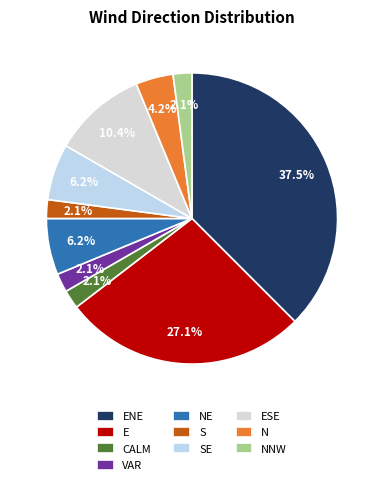

Rank the categories by value from highest to lowest.

ENE, E, ESE, NE, SE, N, CALM, VAR, S, NNW